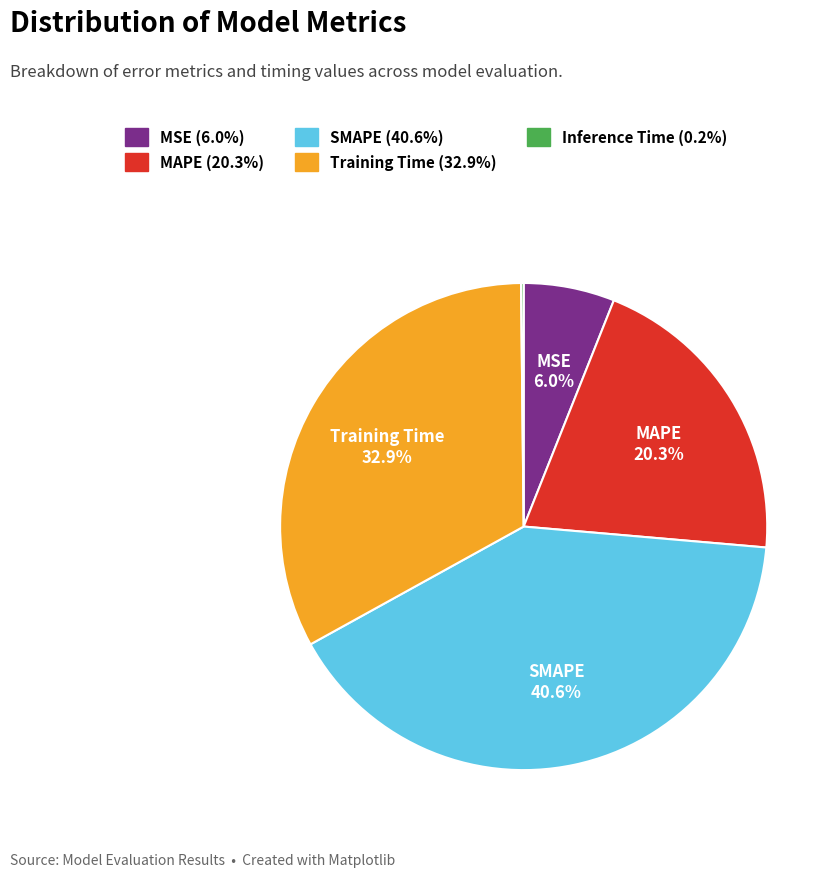

Is there a majority slice in this chart?

No